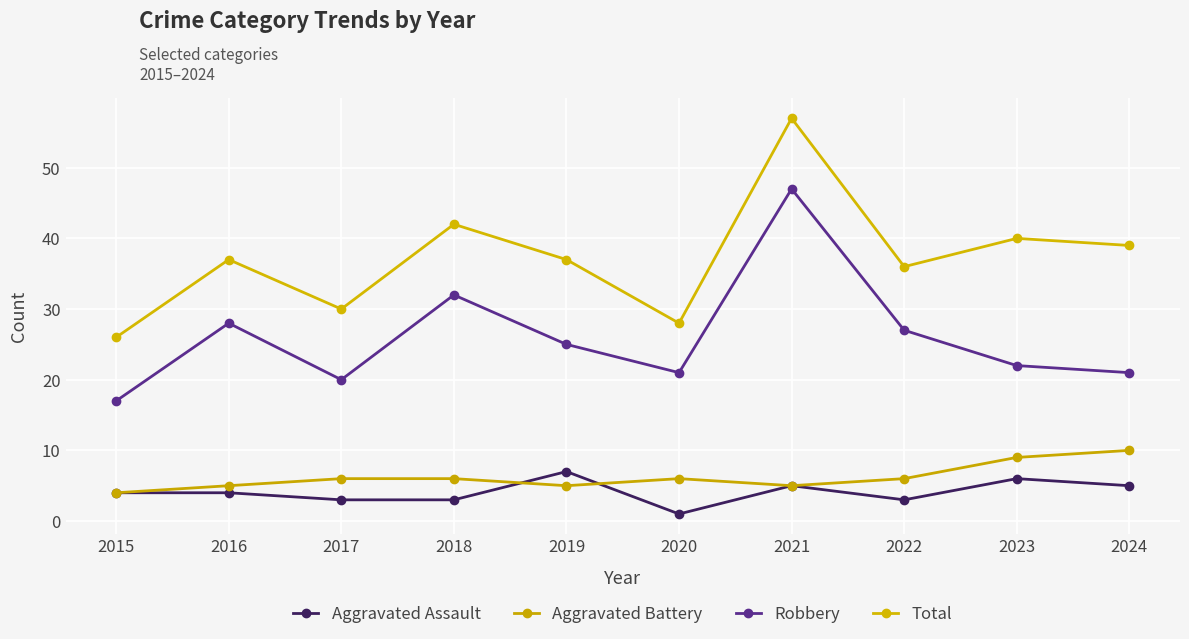

Where is Aggravated Assault nearest to the value 4?

2015